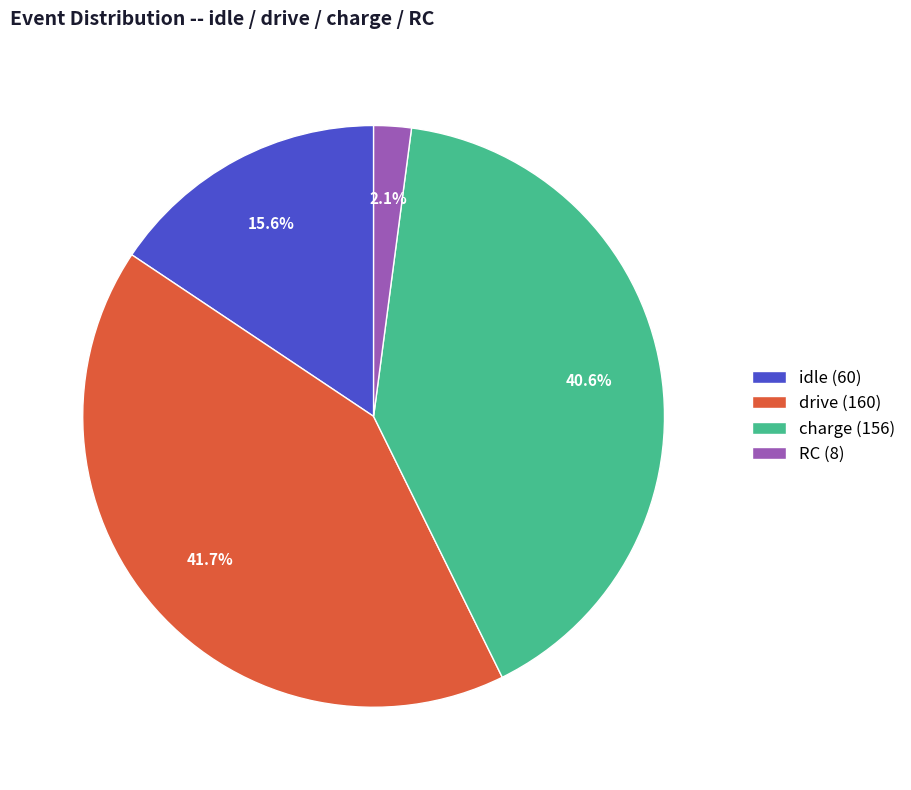

To the nearest percent, what is the combined percentage of drive and charge?

82%